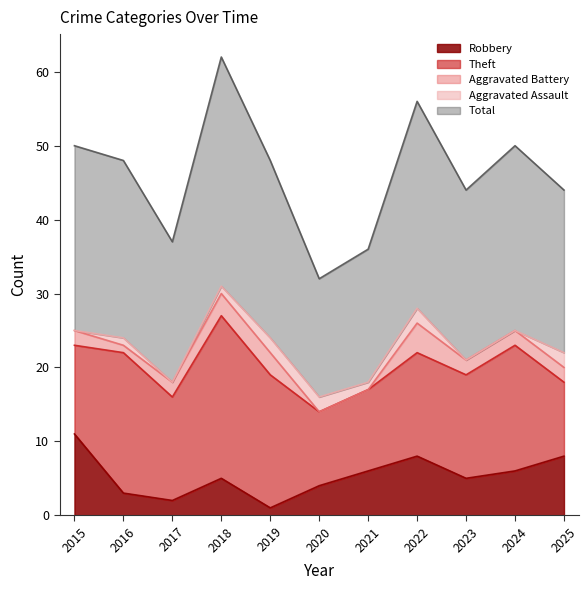

What is the difference between the maximum and second lowest values in the Aggravated Assault series?

2